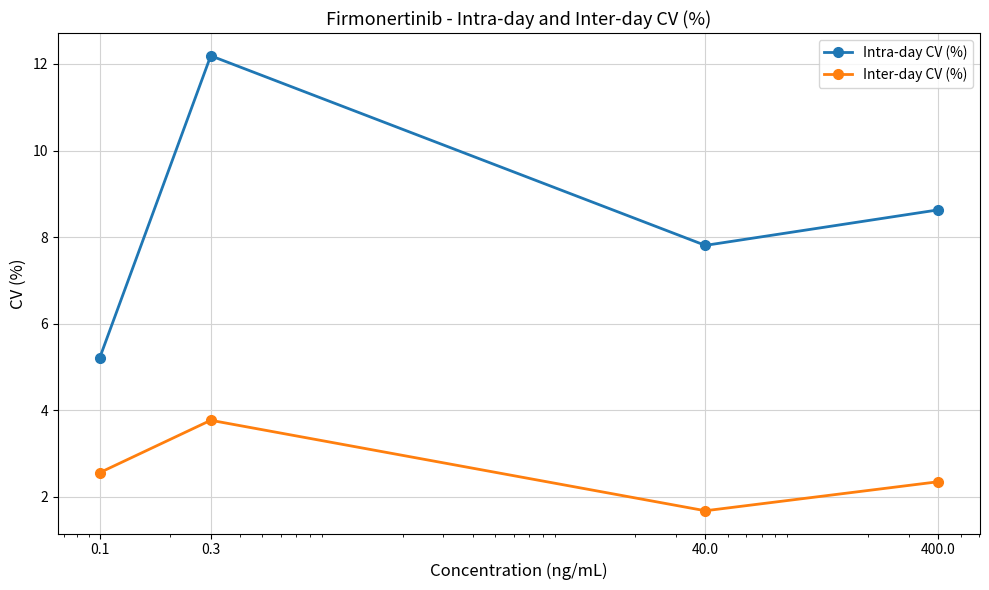

Which series has the largest total across all categories?

Intra-day CV (%)